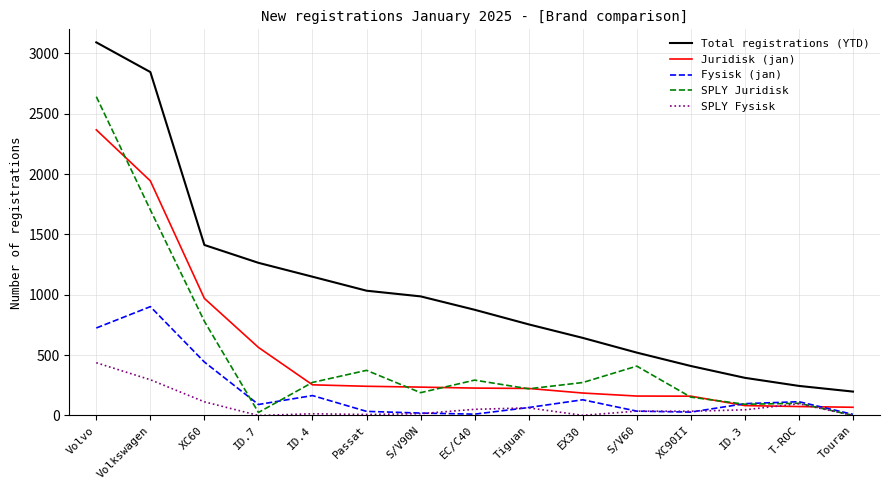

True or false: SPLY Juridisk and Total registrations (YTD) intersect in this chart.

False